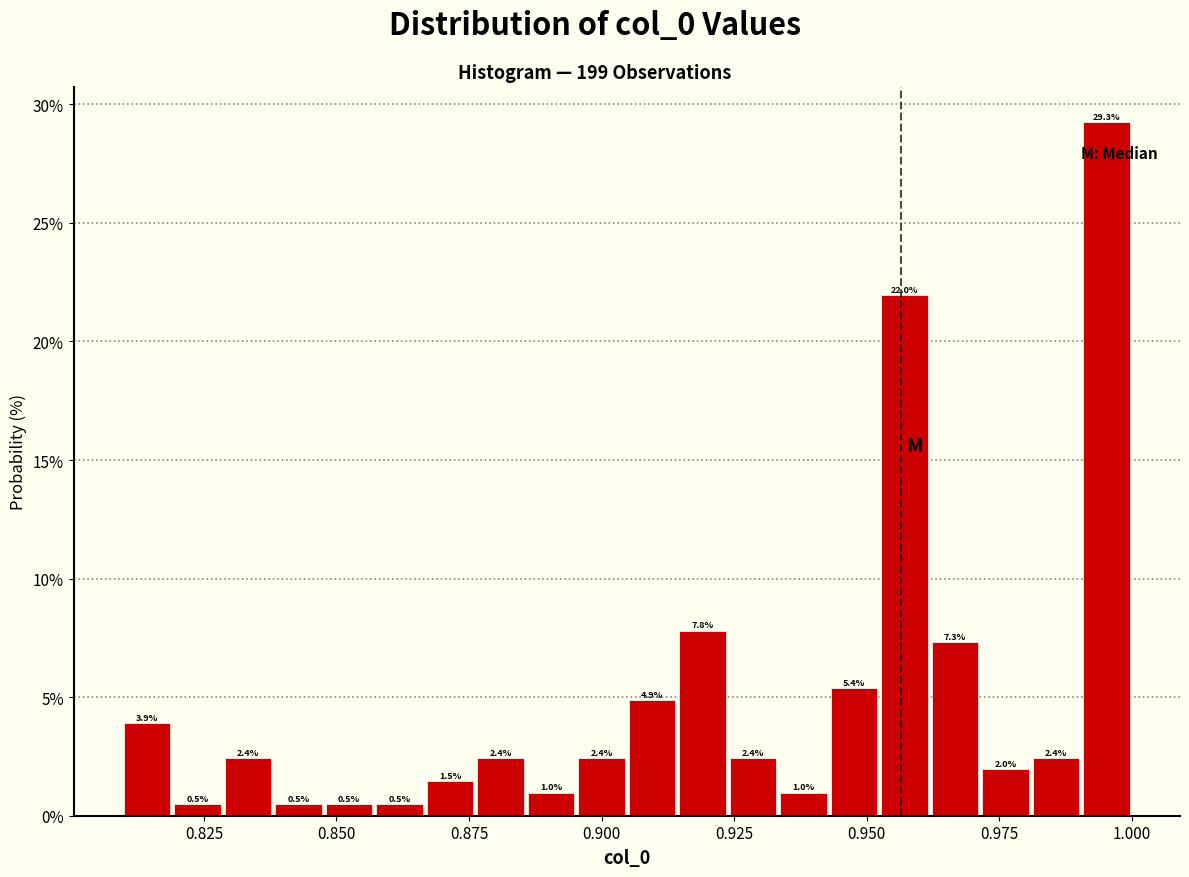

Around what value on the x-axis is the tallest bar? Give the approximate position of its centre, as read against the axis.

0.995